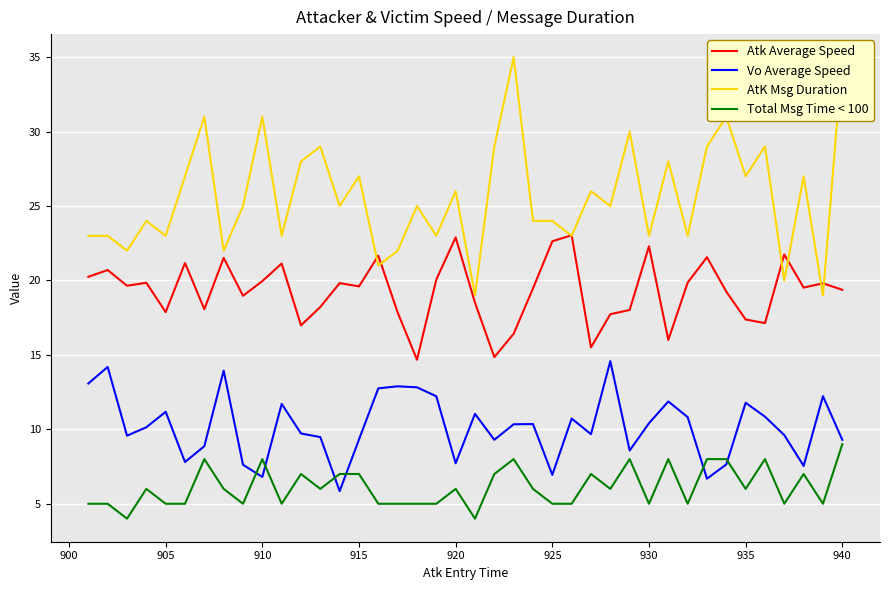

What is the highest value of the Total Msg Time < 100 series?

9.0